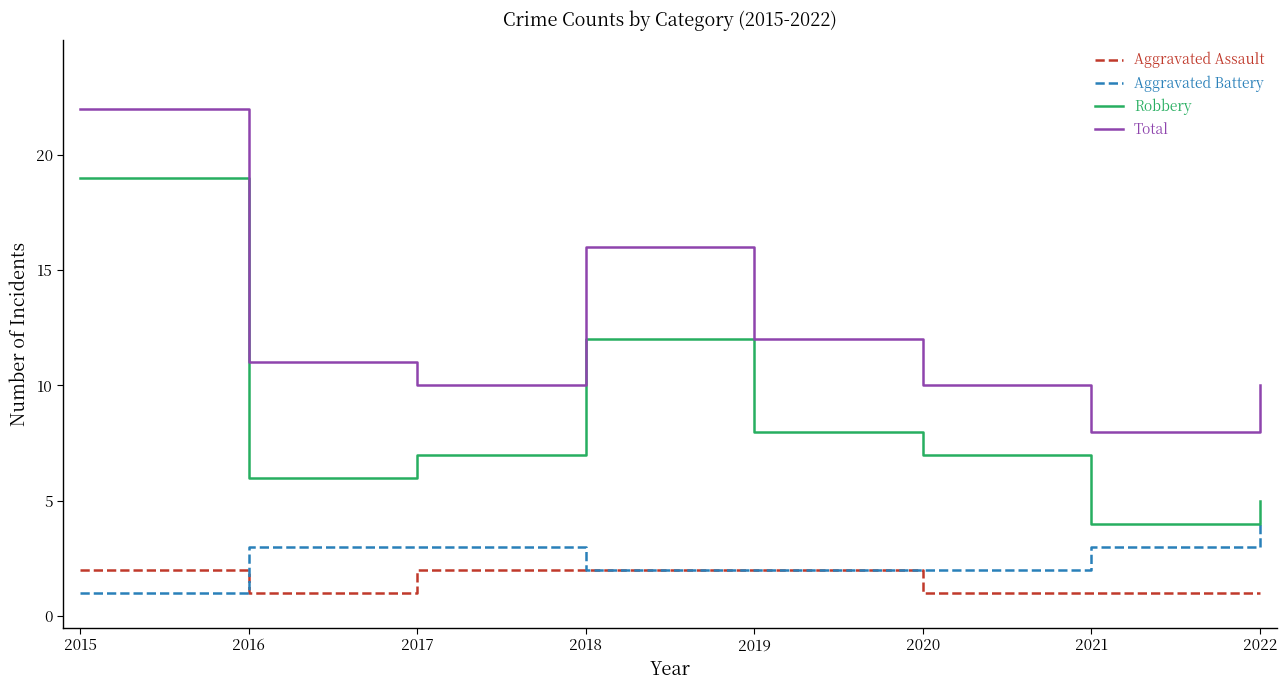

Which series has the largest range (max minus min)?

Robbery